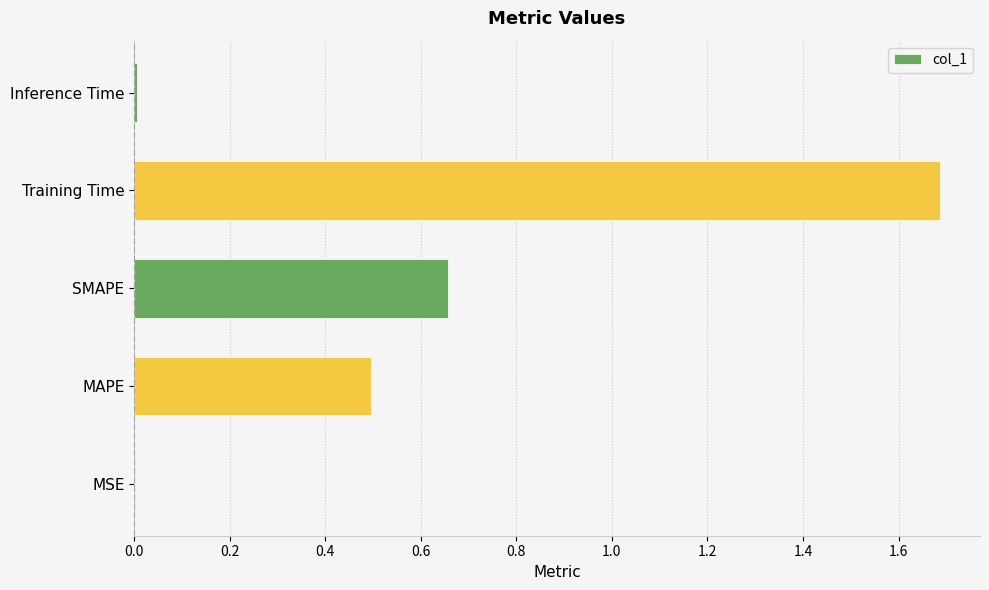

Are the bars horizontal?

Yes